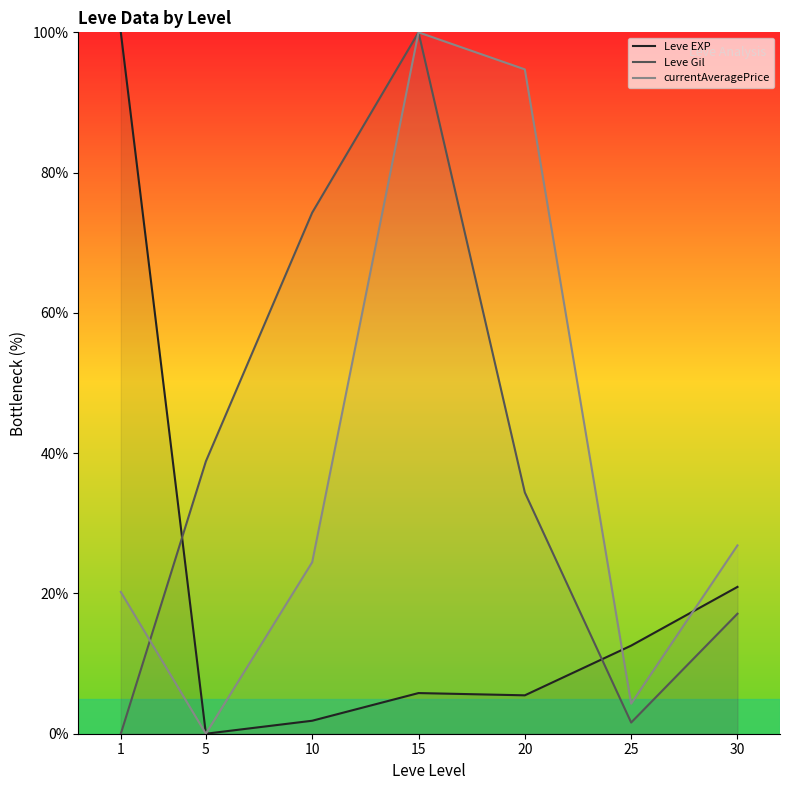

List the series in order of their peak value, lowest first.

Leve EXP, Leve Gil, currentAveragePrice